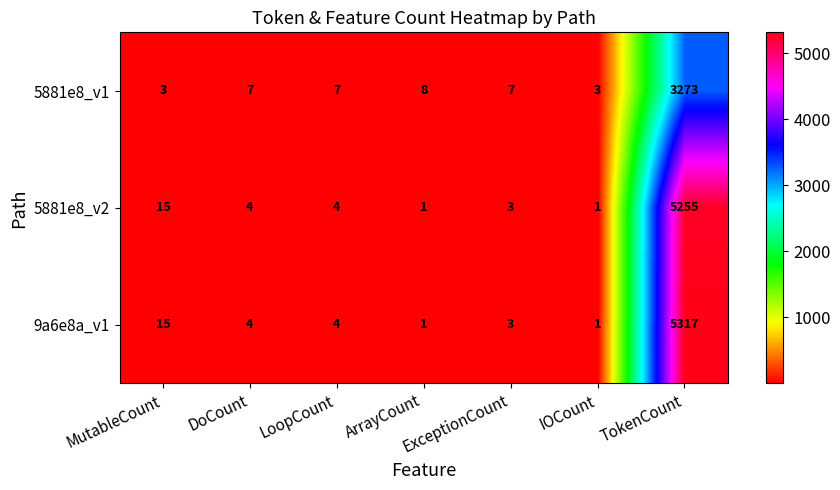

What is the maximum value shown in the chart?

5317